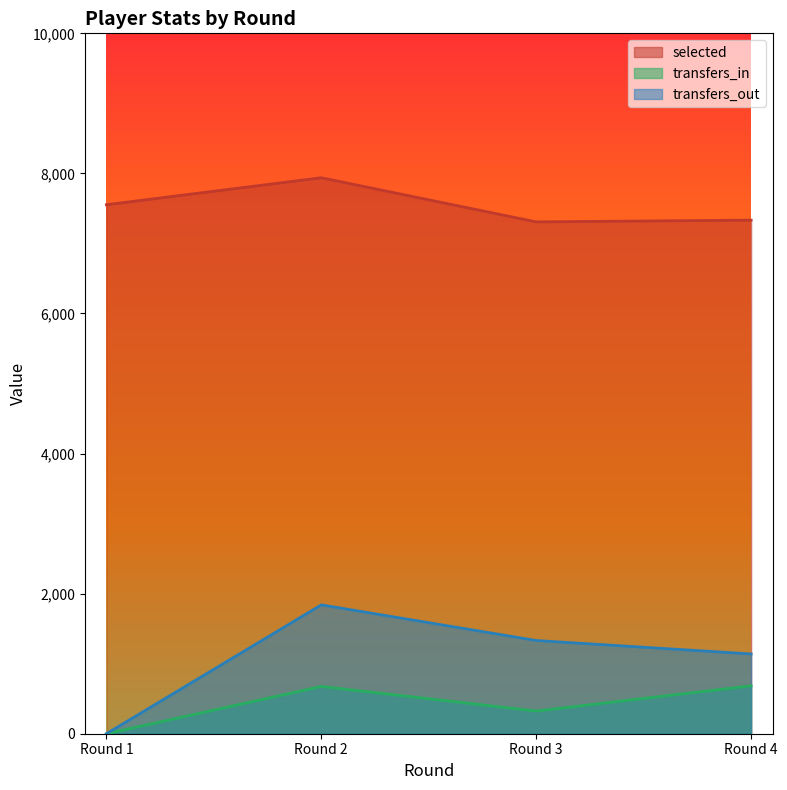

How many interior local peaks does the transfers_out series have?

1